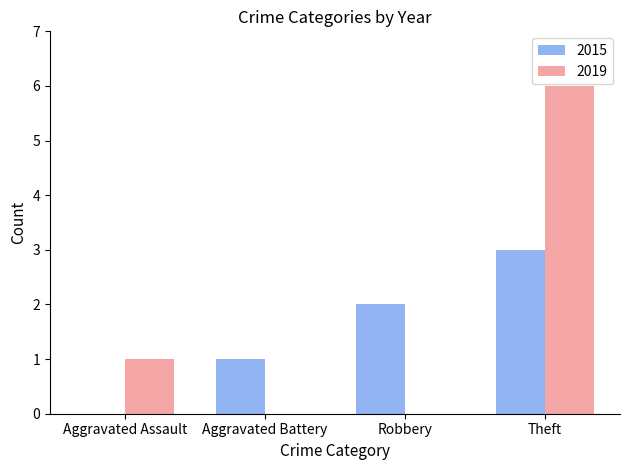

Is the value of 2015 at Theft greater than the value of 2019 at Robbery?

Yes